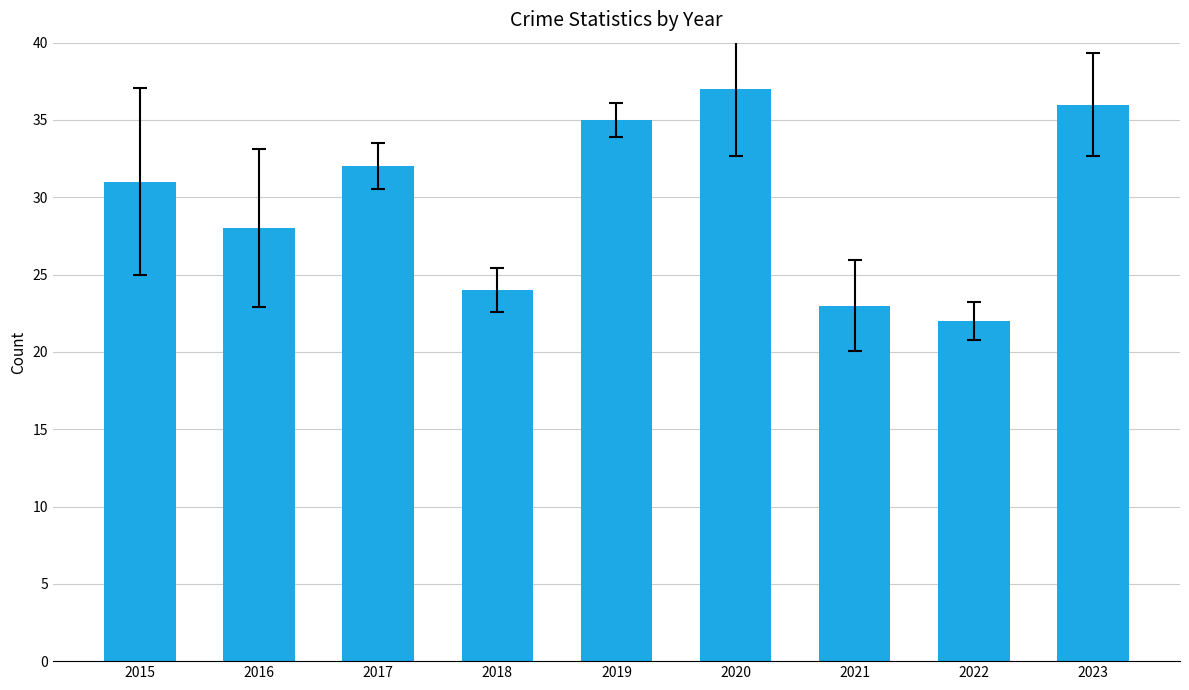

Does the chart contain any negative values?

No